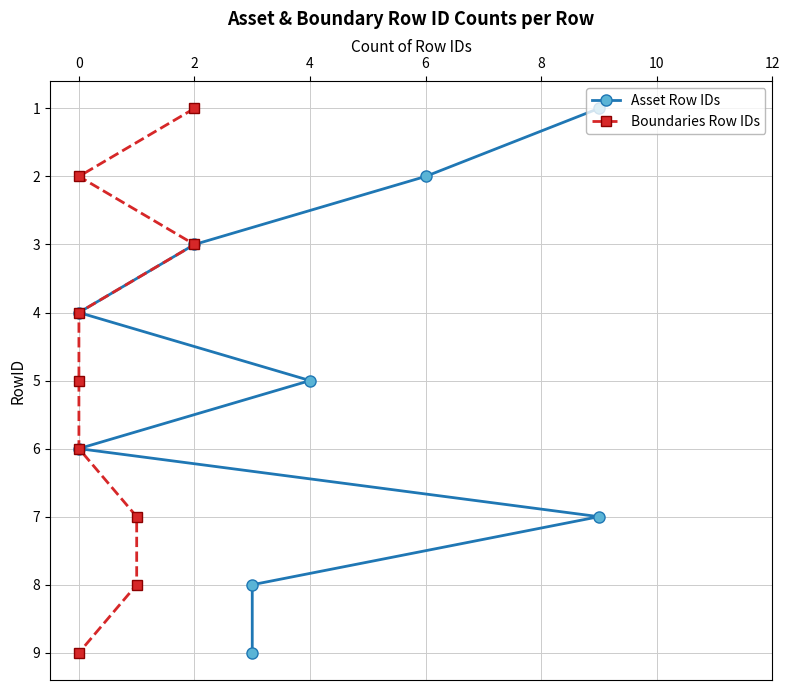

True or false: Asset Row IDs and Boundaries Row IDs cross at least once.

False